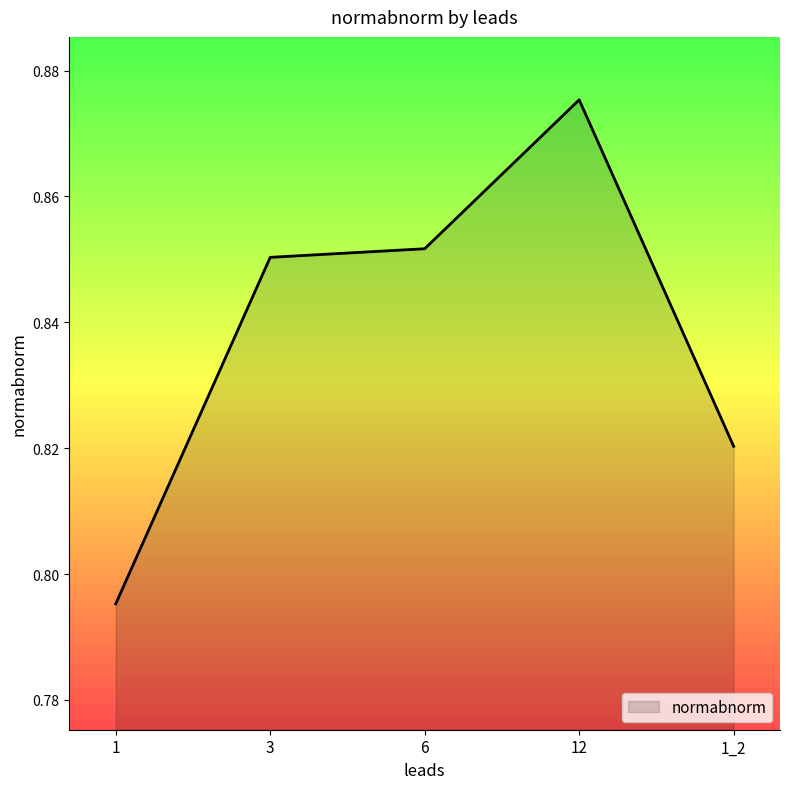

Count the number of data series in this chart.

1